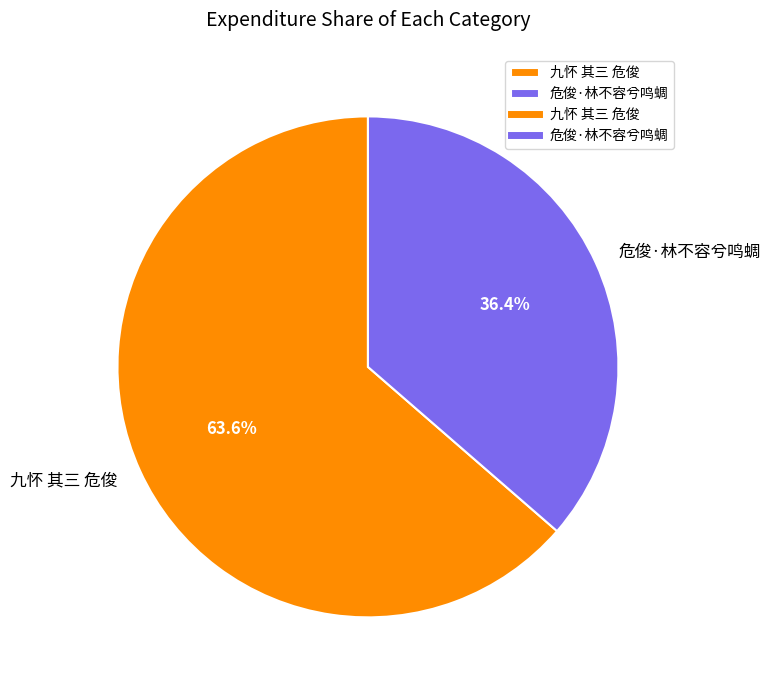

What percentage do 危俊·林不容兮鸣蜩 and 九怀 其三 危俊 together represent?

100.0%